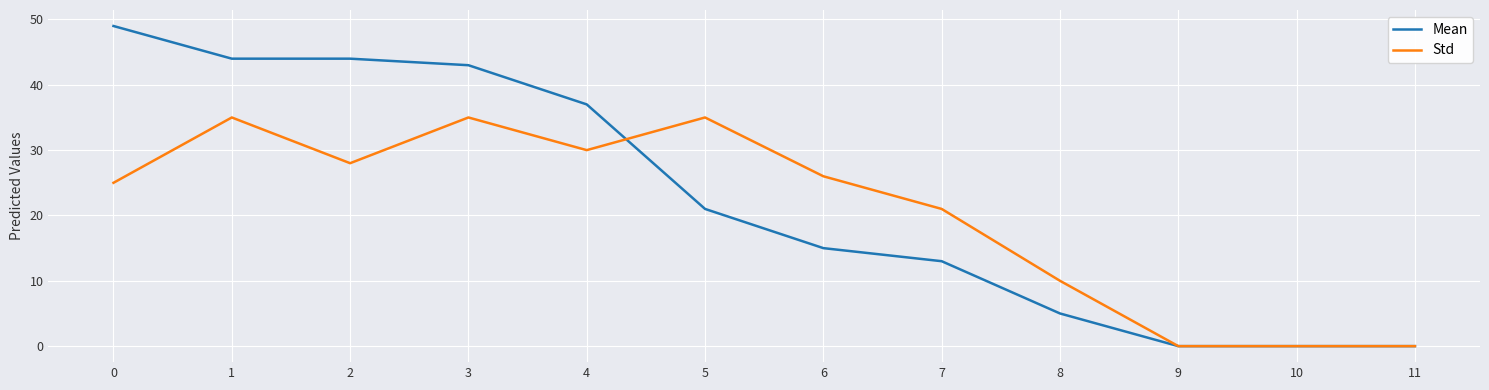

What is the total value across all series at 1?

79